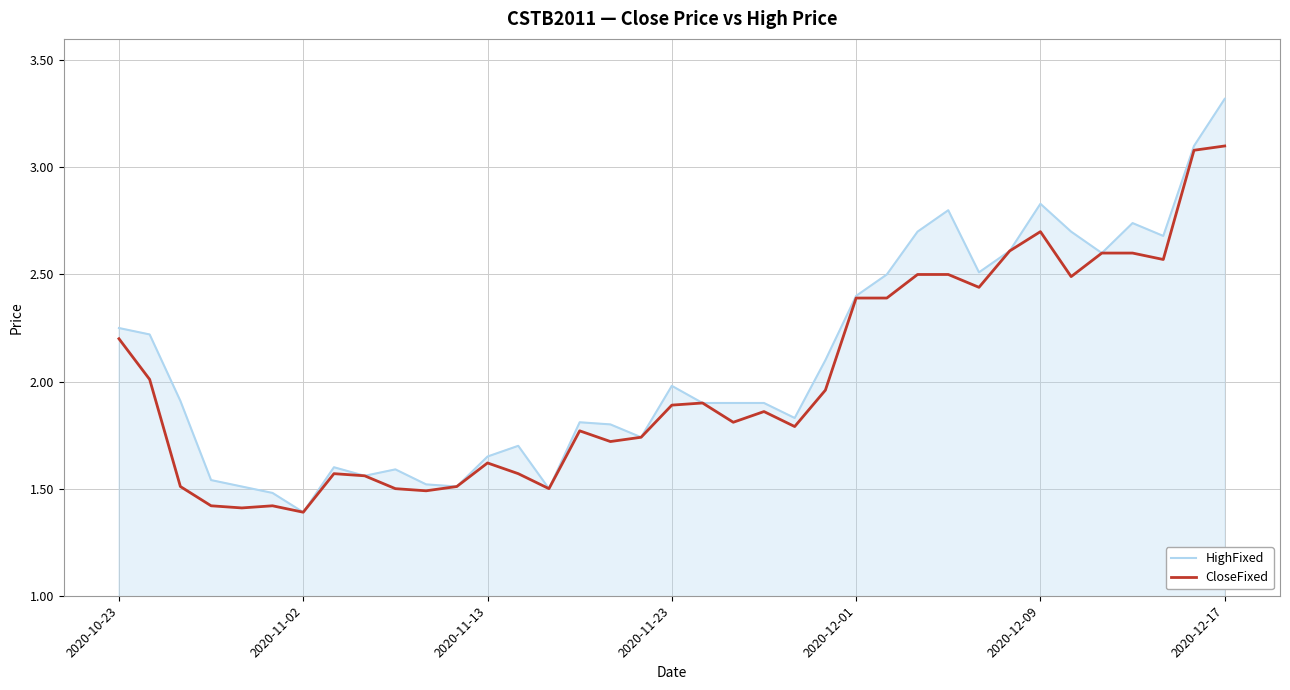

Which series has the widest spread of values?

HighFixed